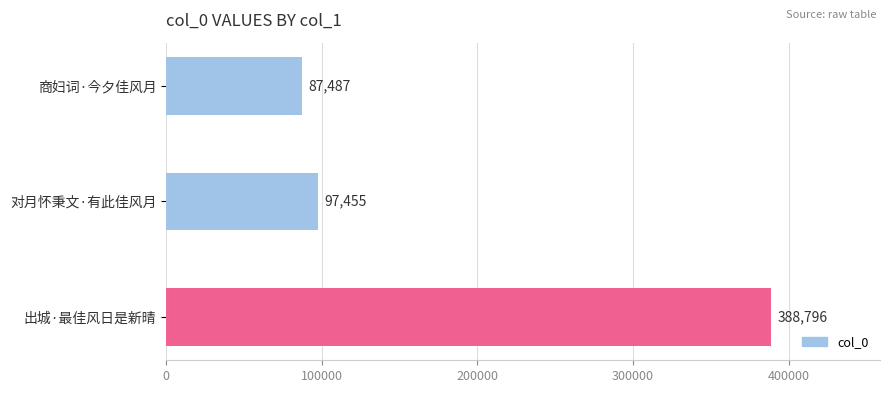

Where is the data nearest to the value 238141?

对月怀秉文·有此佳风月